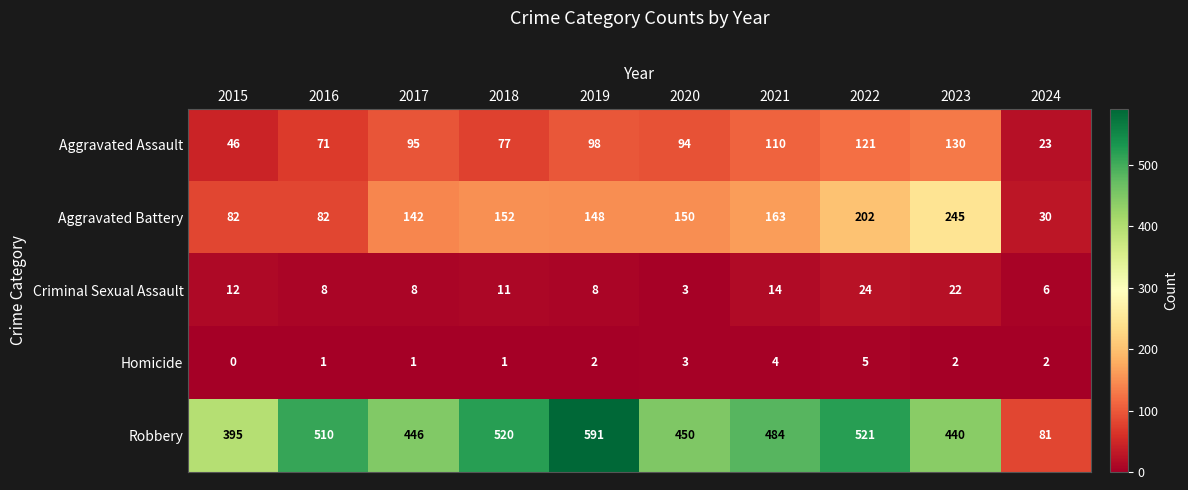

What is the spread (max minus min) of values at 2024?

79